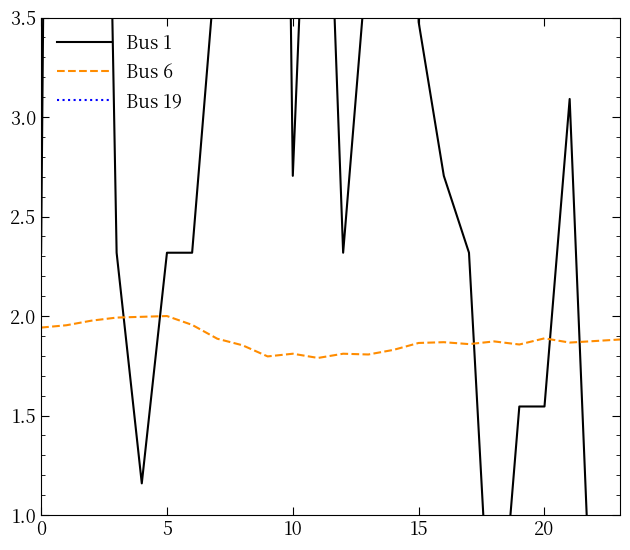

At which label is Bus 1 closest to 8?

5